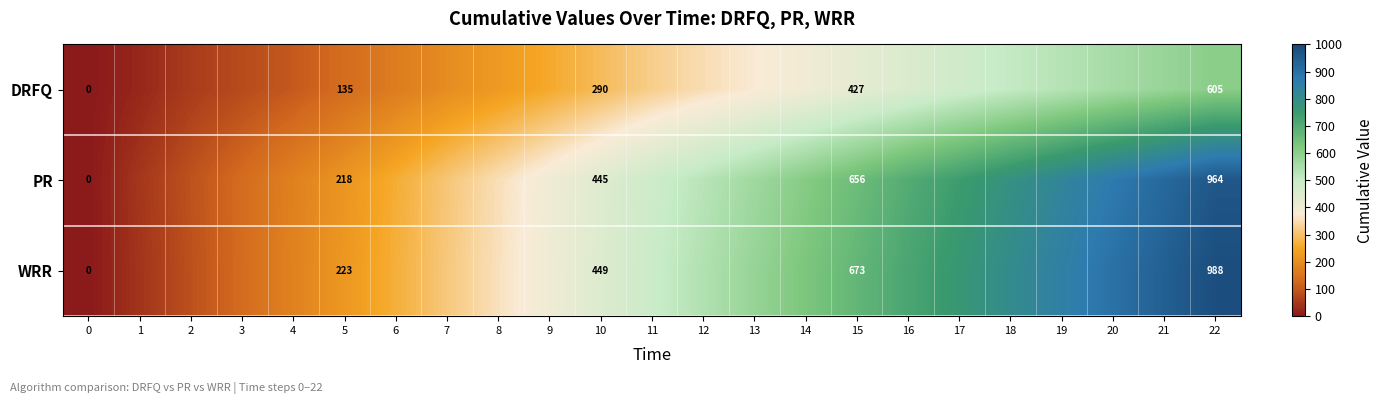

What is the total value across all series at 17?

1988